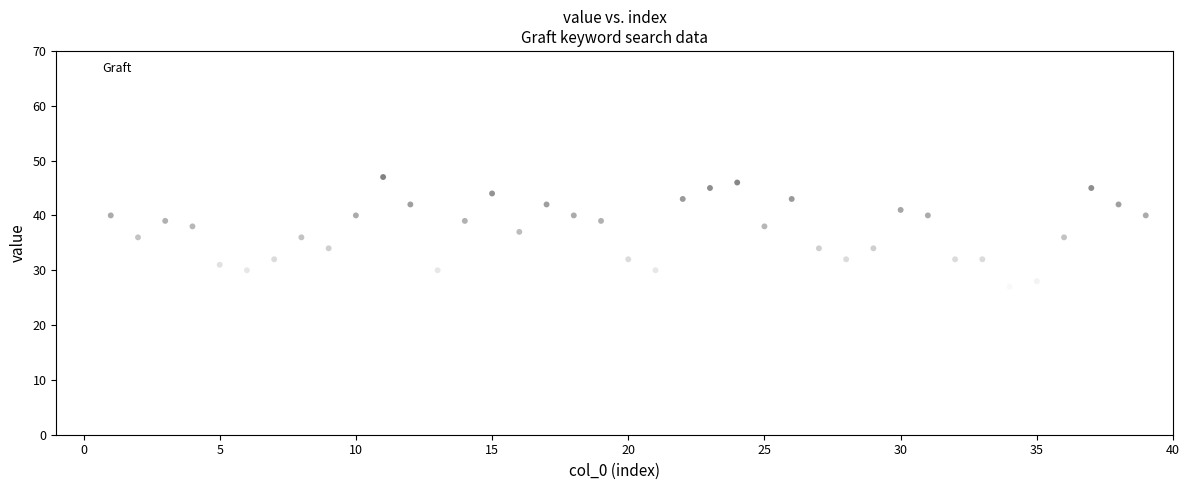

What is the range of Y values (max minus min)?

21